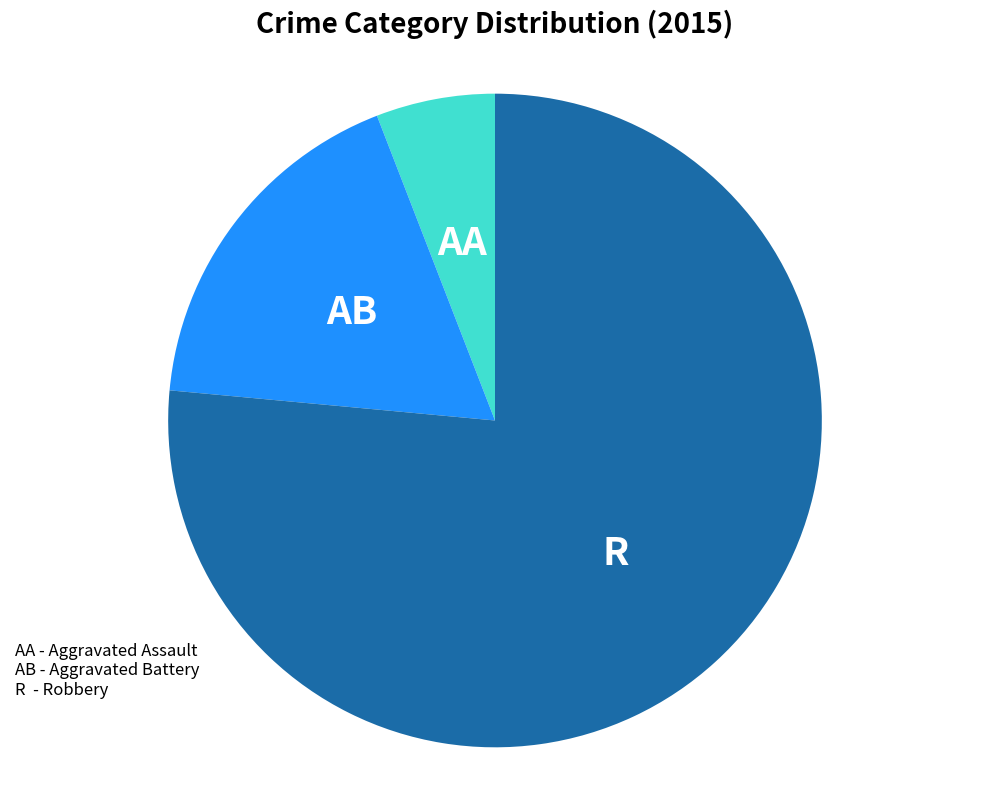

Is there a majority slice in this chart?

Yes